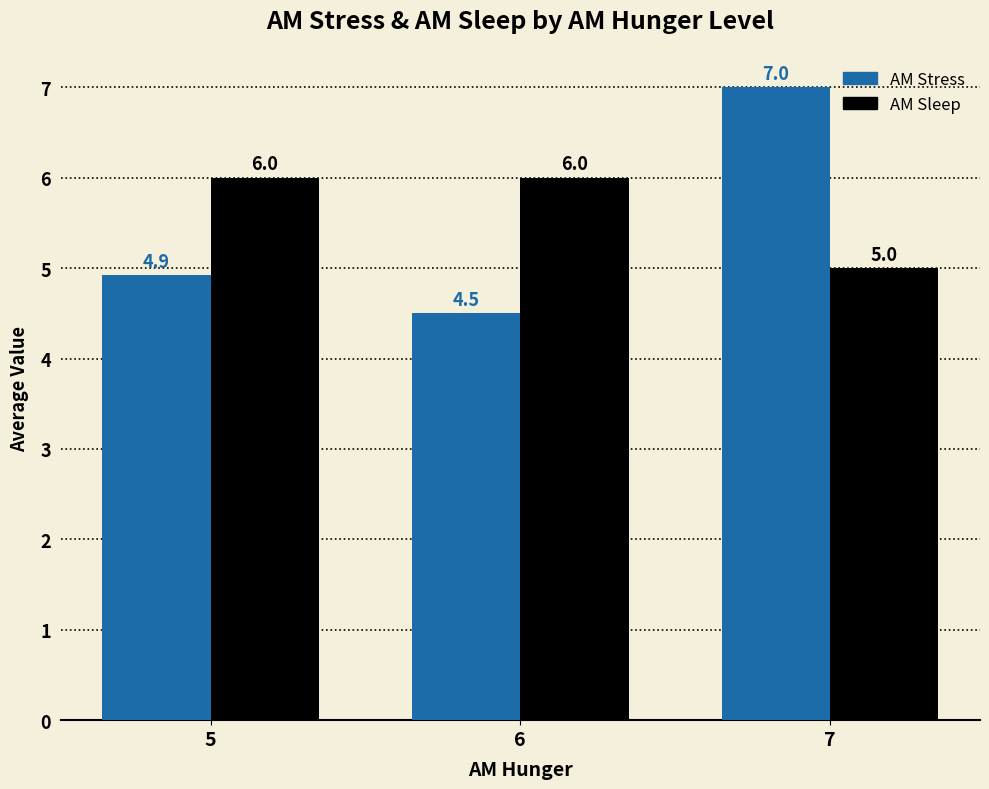

Which series changed the most between 6 and 7?

AM Stress